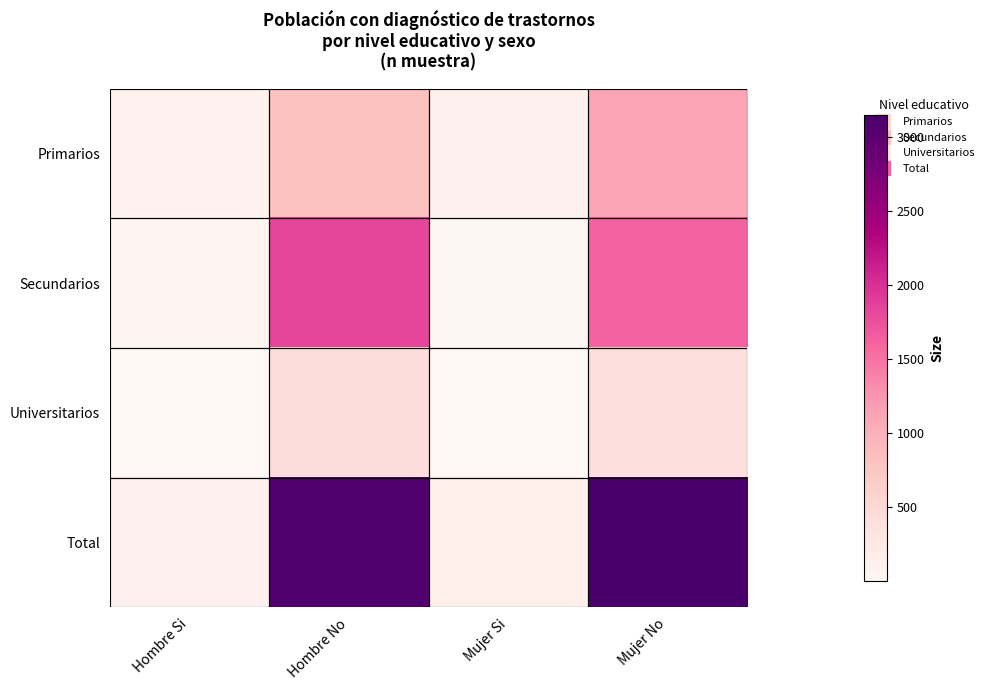

Between Mujer No and Hombre No, which is larger?

Mujer No